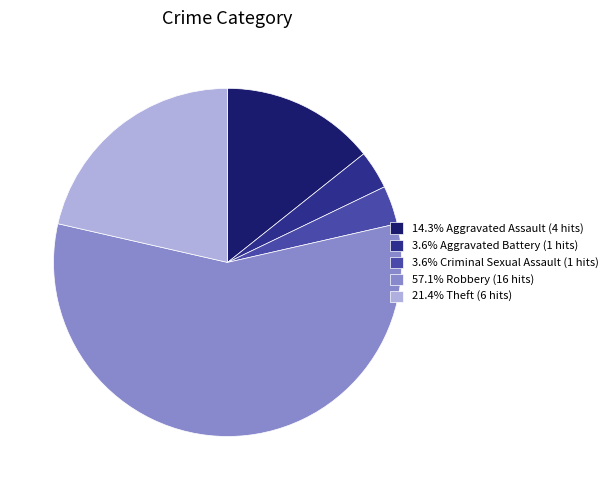

Approximately how many times larger is the value at 21.4% Theft (6 hits) compared to 3.6% Aggravated Battery (1 hits)?

6.0